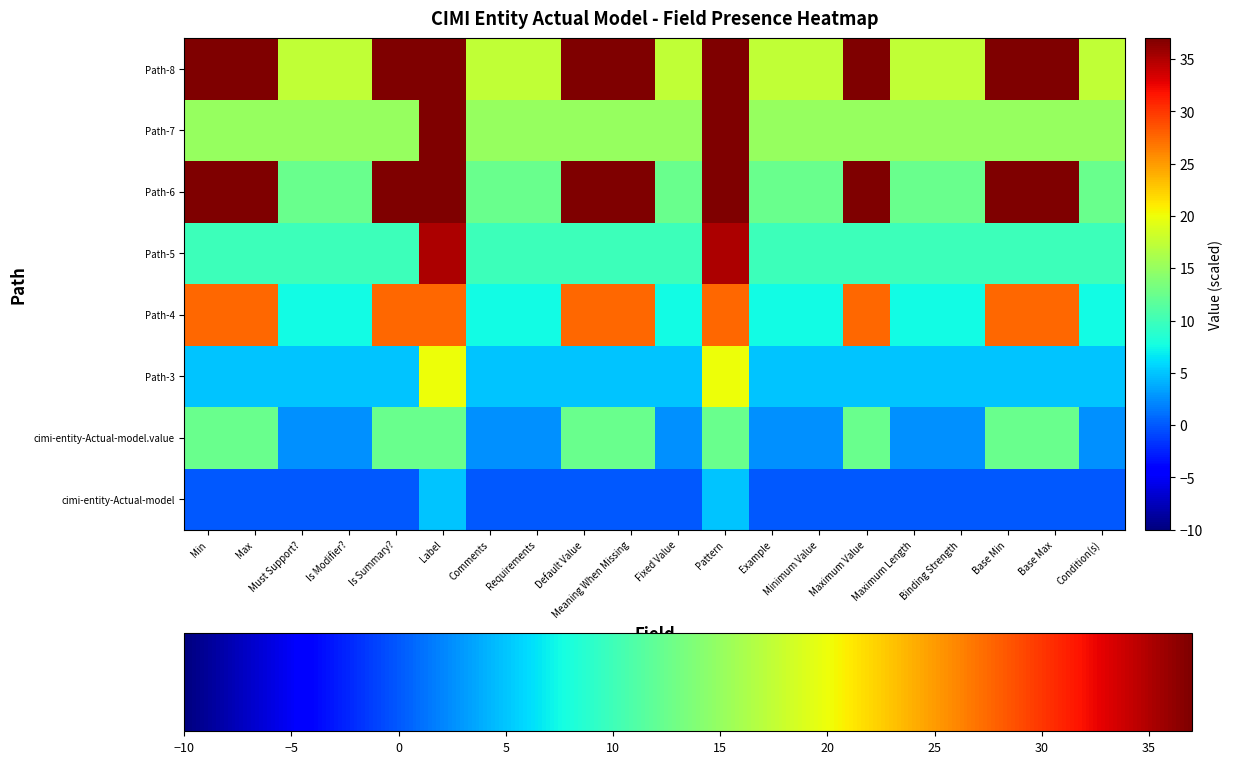

Which category has the highest value across all series?

Min